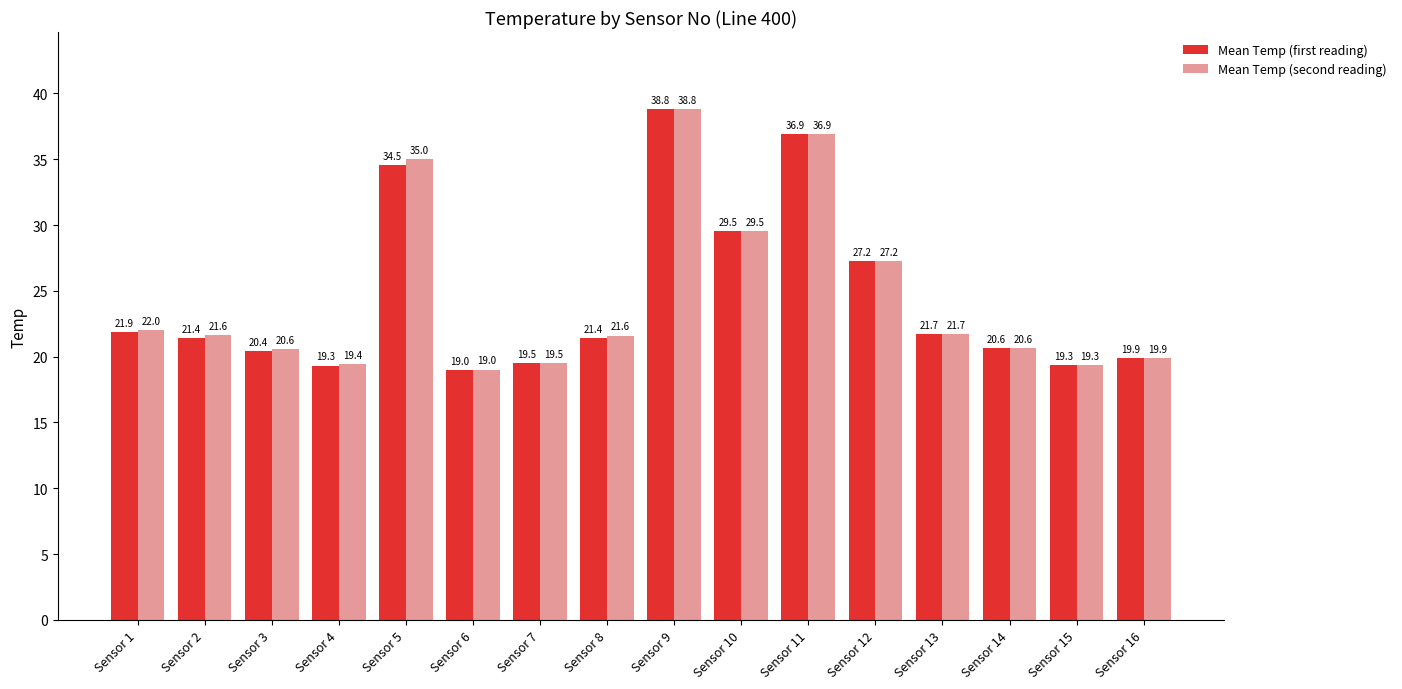

Does the chart contain stacked bars?

No